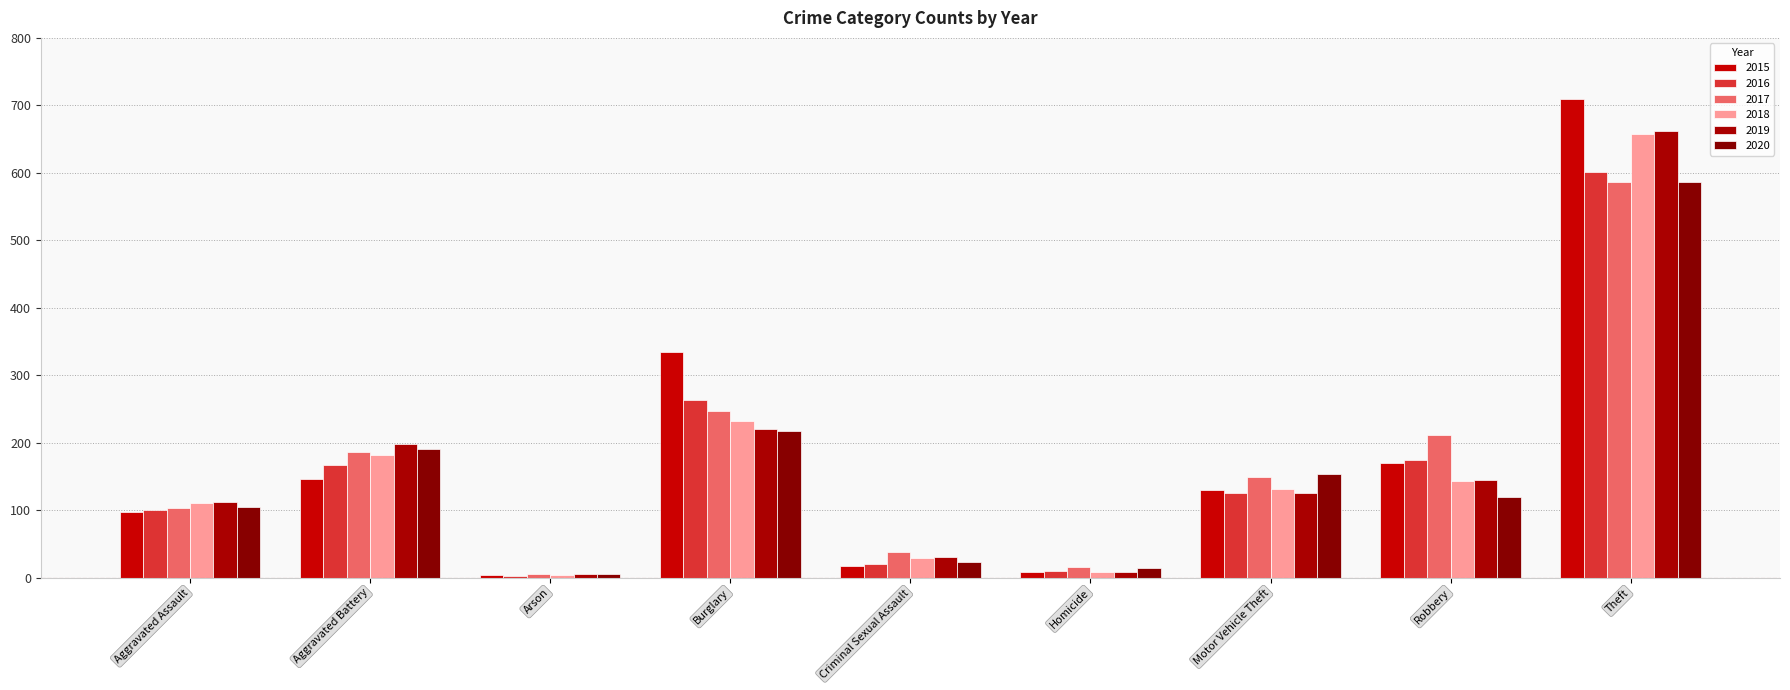

What is the greatest value displayed?

710